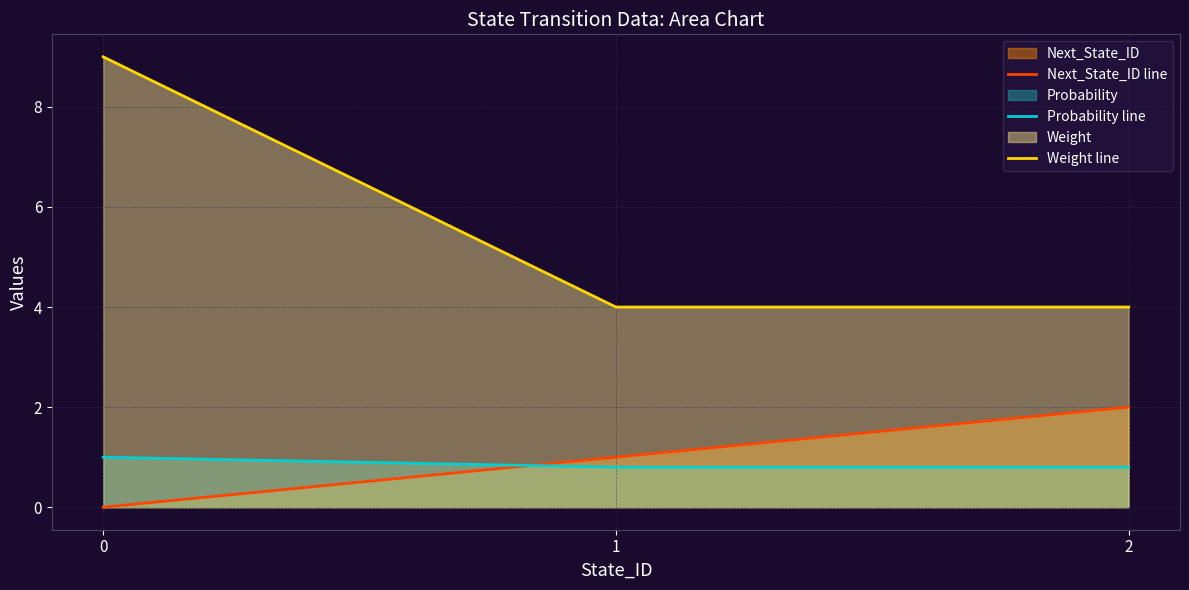

Which series has the widest spread of values?

Weight line